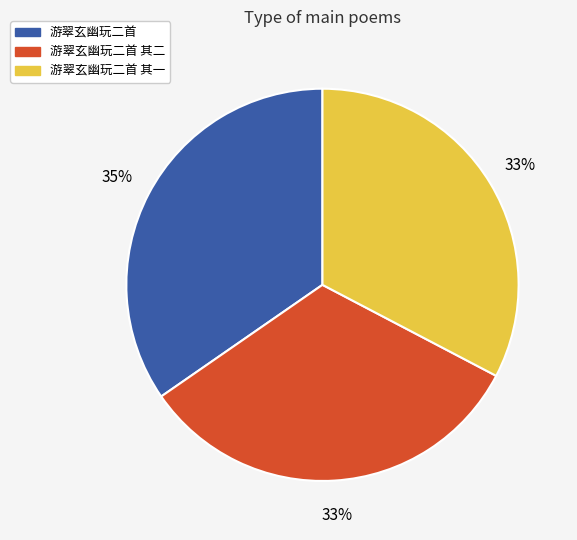

Is there a majority slice in this chart?

No